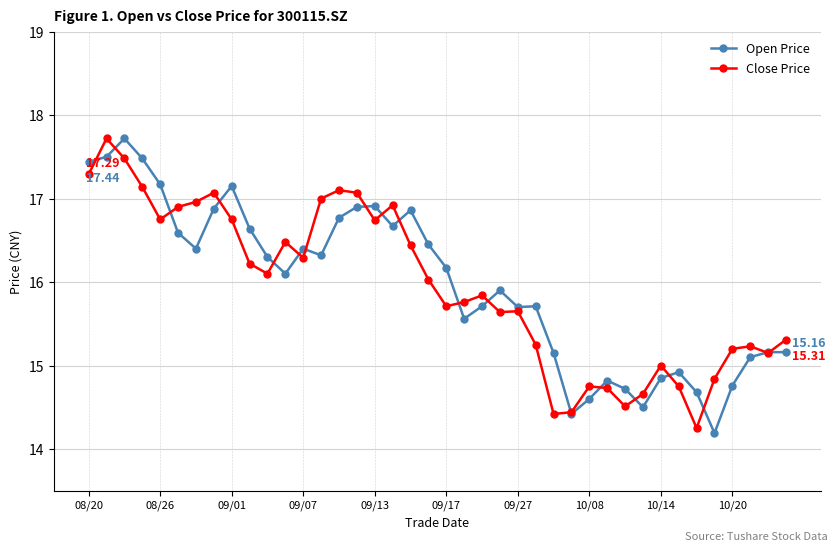

At how many categories does at least one series exceed 14?

40